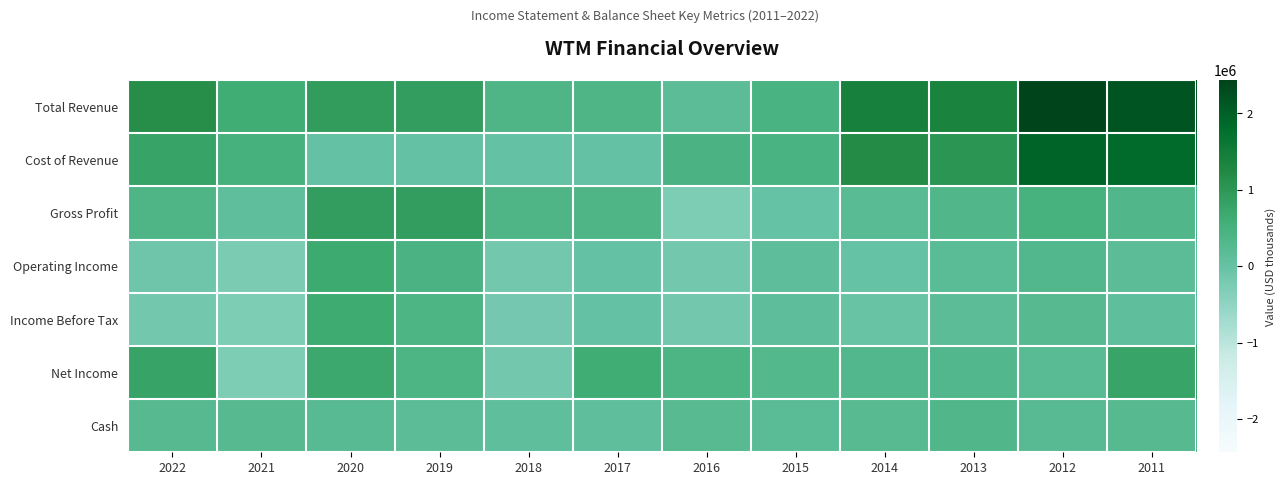

Which series has the largest range (max minus min)?

Total Revenue